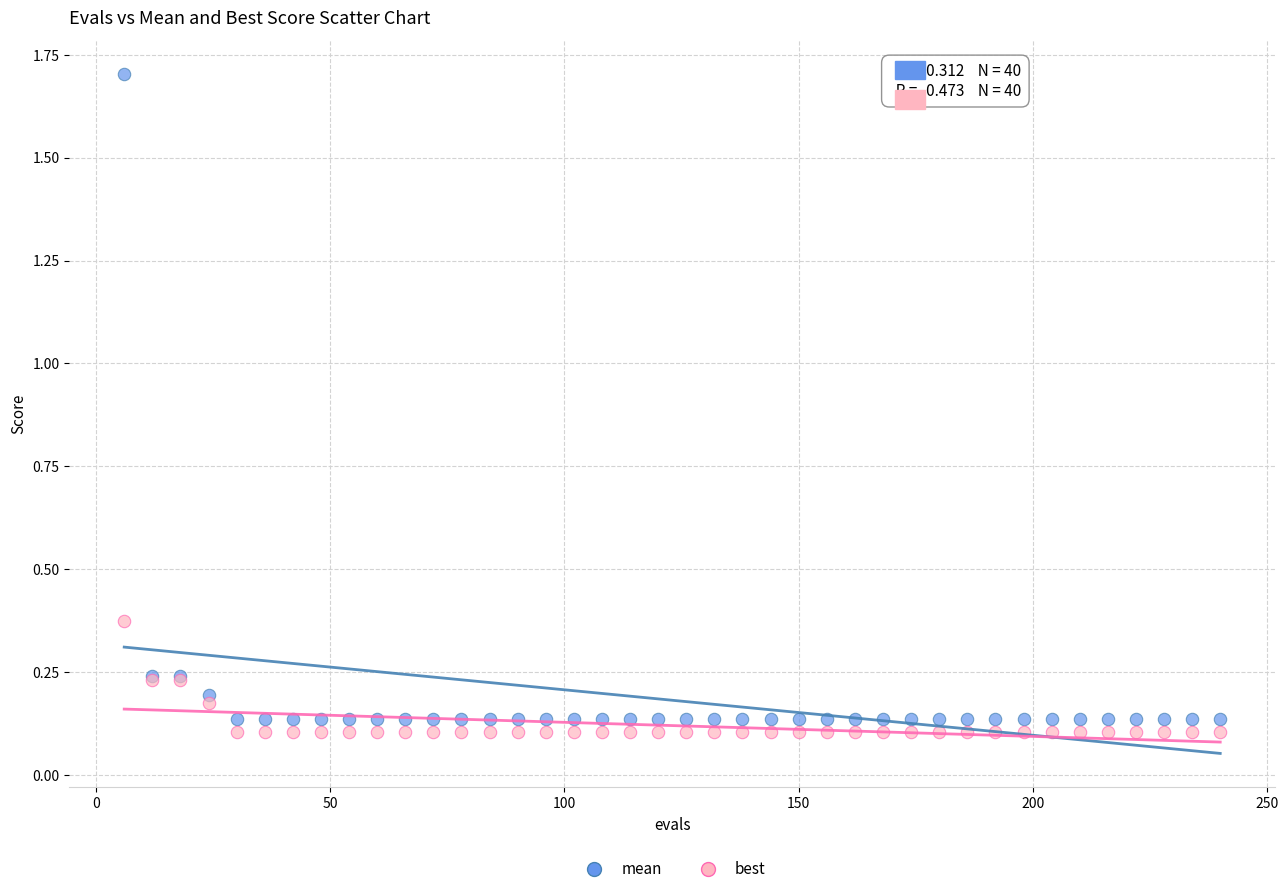

Which series contains the lowest Y value?

best